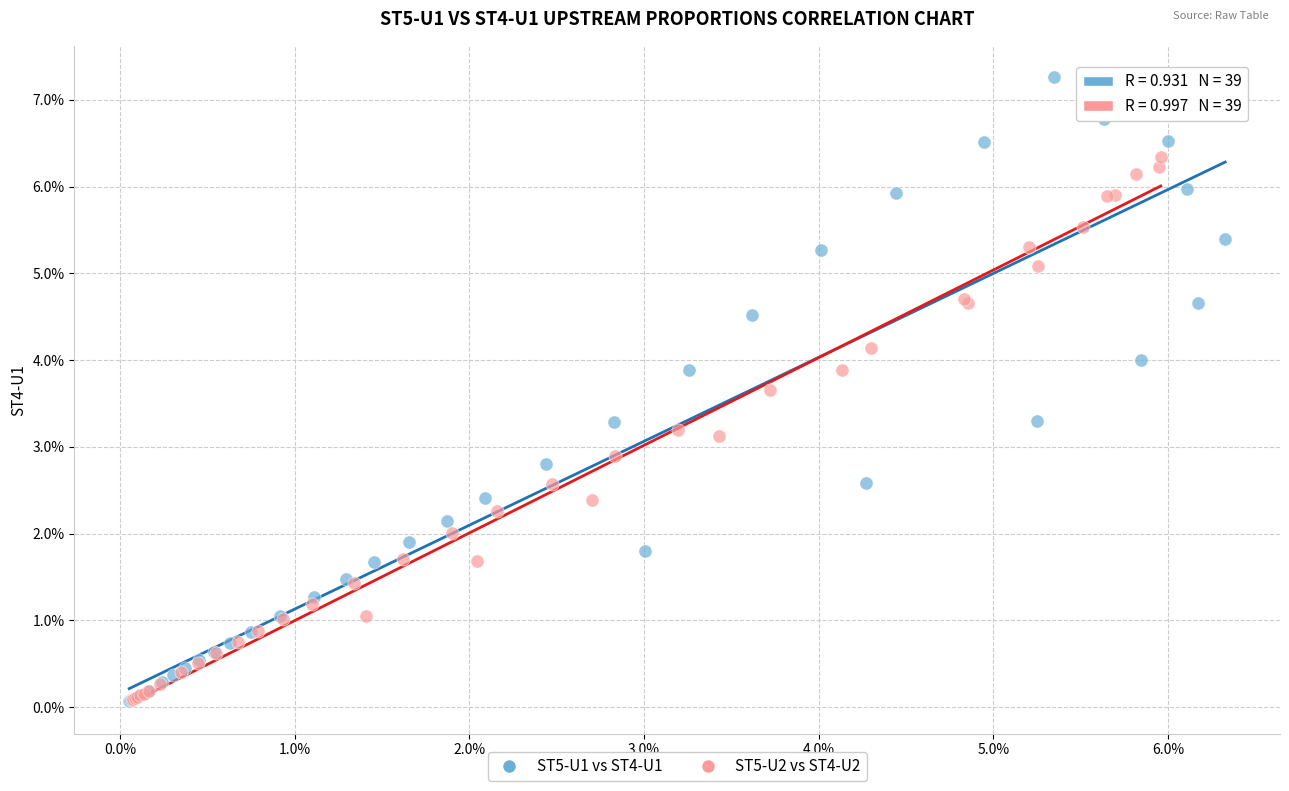

What are all the series names shown in the legend?

ST5-U1 vs ST4-U1, ST5-U2 vs ST4-U2